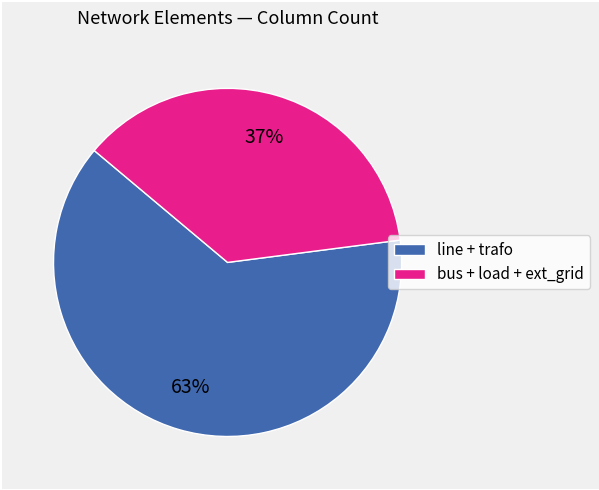

Which category has the smallest portion of the pie?

bus + load + ext_grid